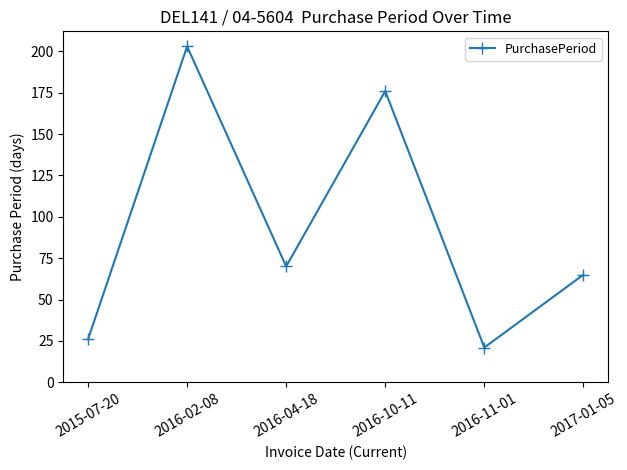

Does the chart display data point markers on the line(s)?

Yes